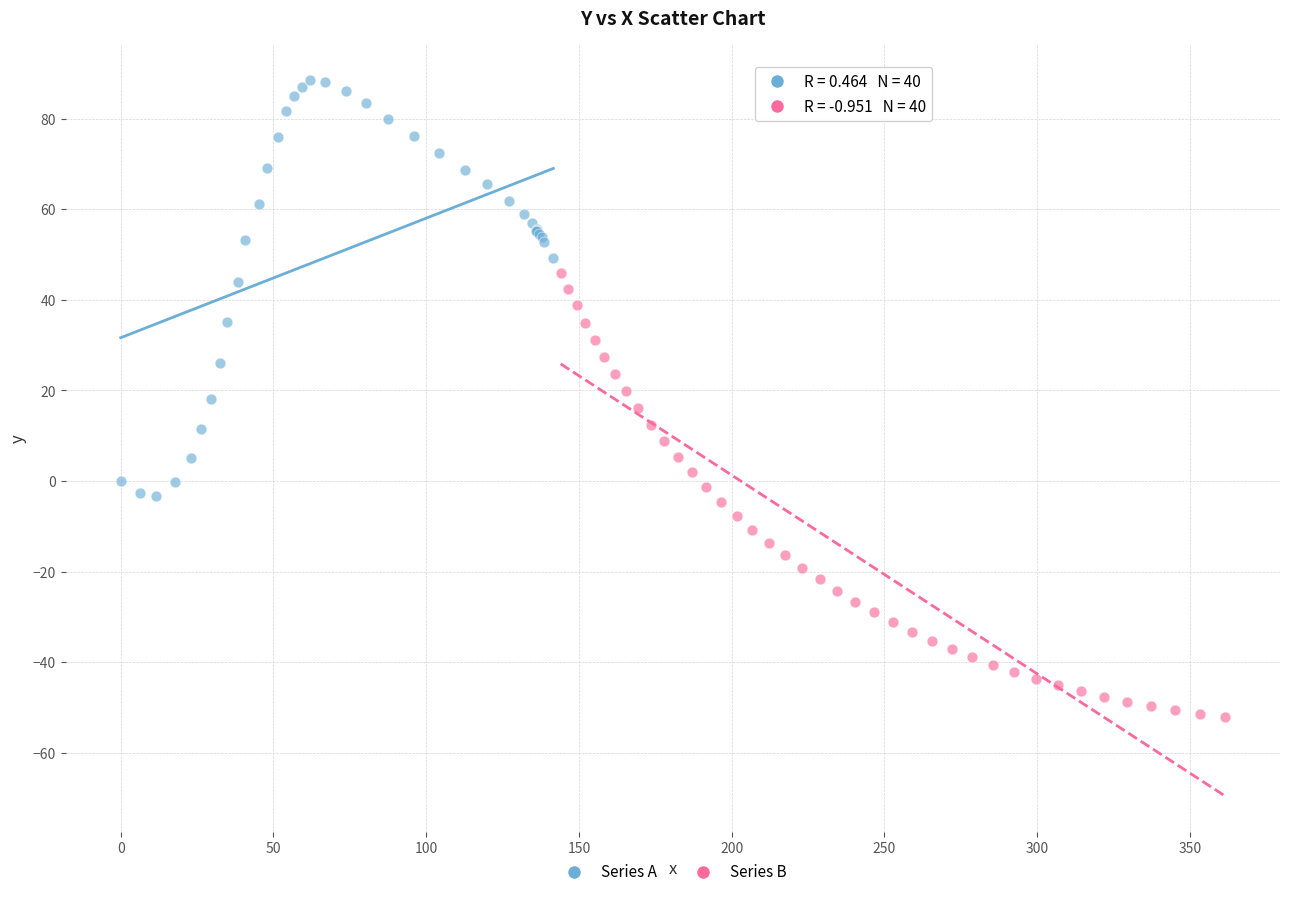

Which series contains the highest Y value?

Series A